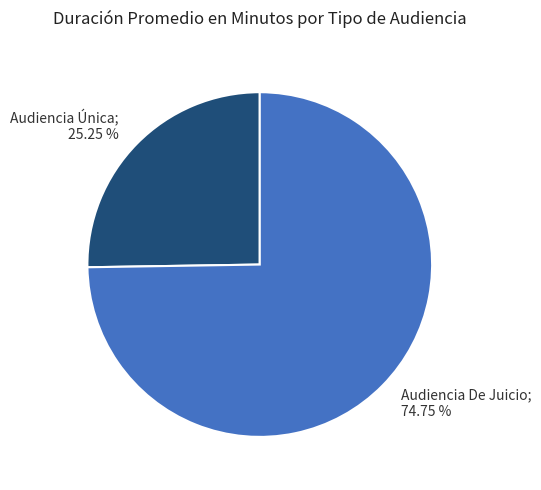

True or false: Audiencia De Juicio accounts for 75% of the total.

True